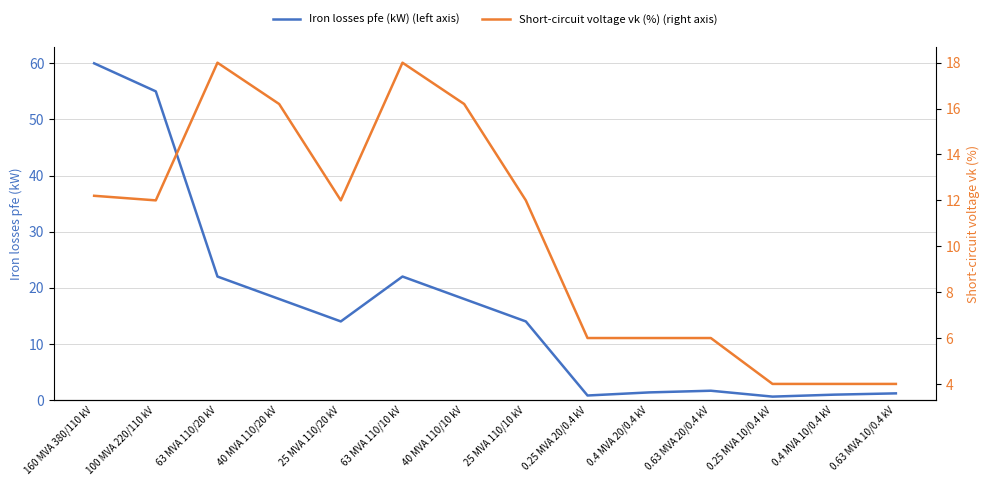

Rank the categories by Short-circuit voltage vk (%) (right axis) value from highest to lowest.

63 MVA 110/20 kV, 63 MVA 110/10 kV, 40 MVA 110/20 kV, 40 MVA 110/10 kV, 160 MVA 380/110 kV, 100 MVA 220/110 kV, 25 MVA 110/20 kV, 25 MVA 110/10 kV, 0.25 MVA 20/0.4 kV, 0.4 MVA 20/0.4 kV, 0.63 MVA 20/0.4 kV, 0.25 MVA 10/0.4 kV, 0.4 MVA 10/0.4 kV, 0.63 MVA 10/0.4 kV